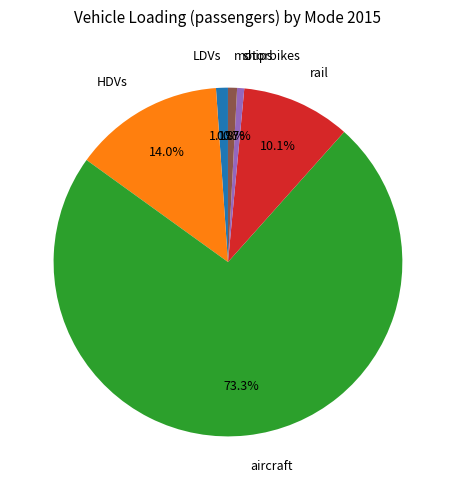

What is the ratio of the value at rail to the value at ships?

15.3